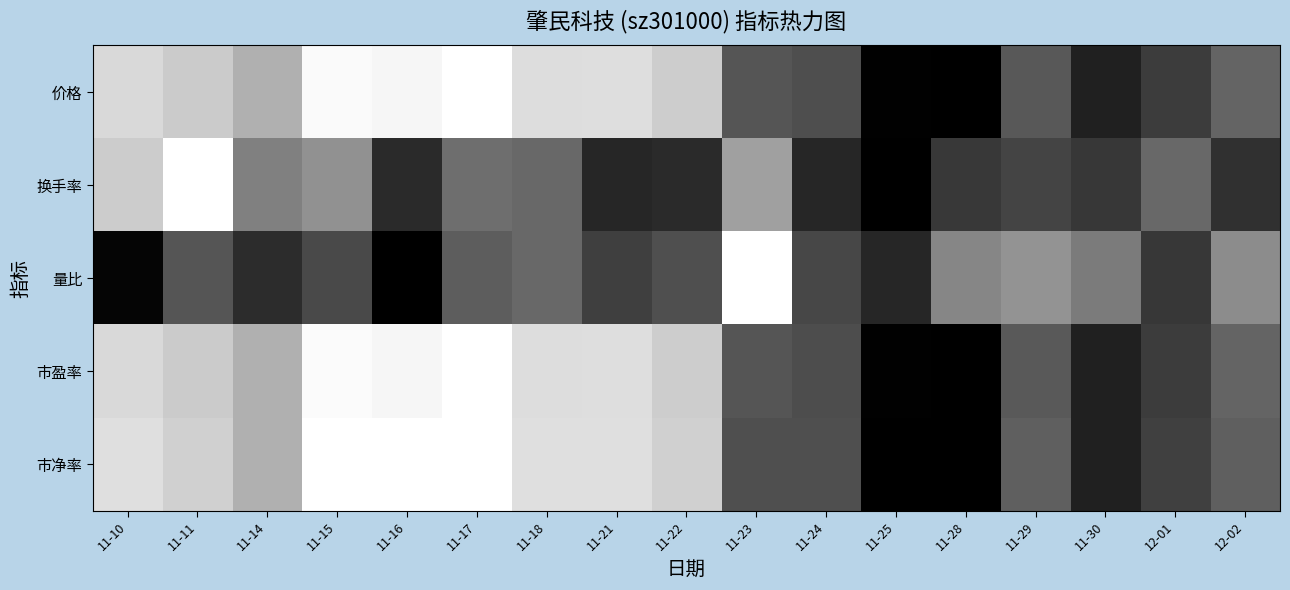

Which series has the largest range (max minus min)?

价格